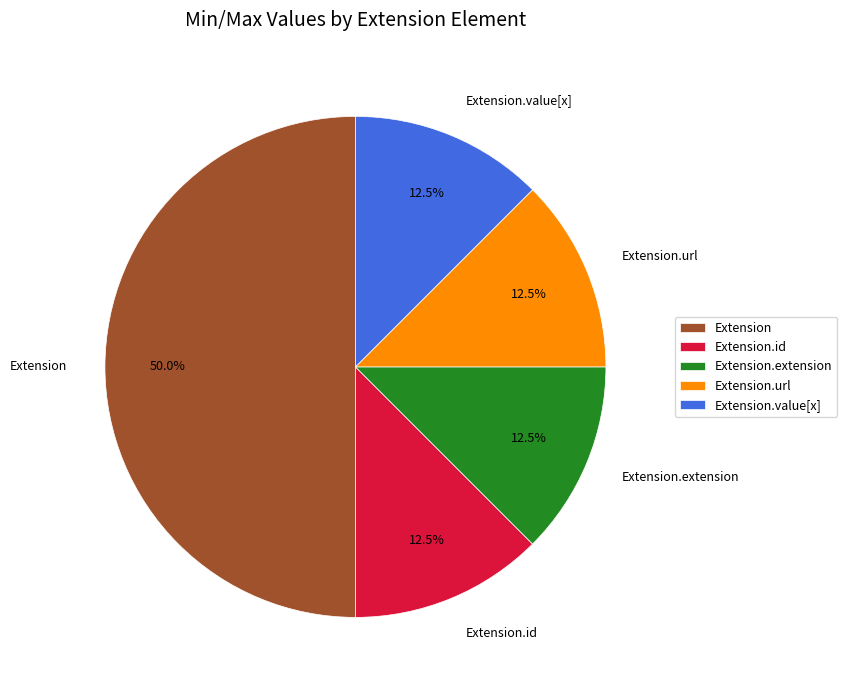

What is the ratio of the value at Extension.id to the value at Extension.extension?

1.0